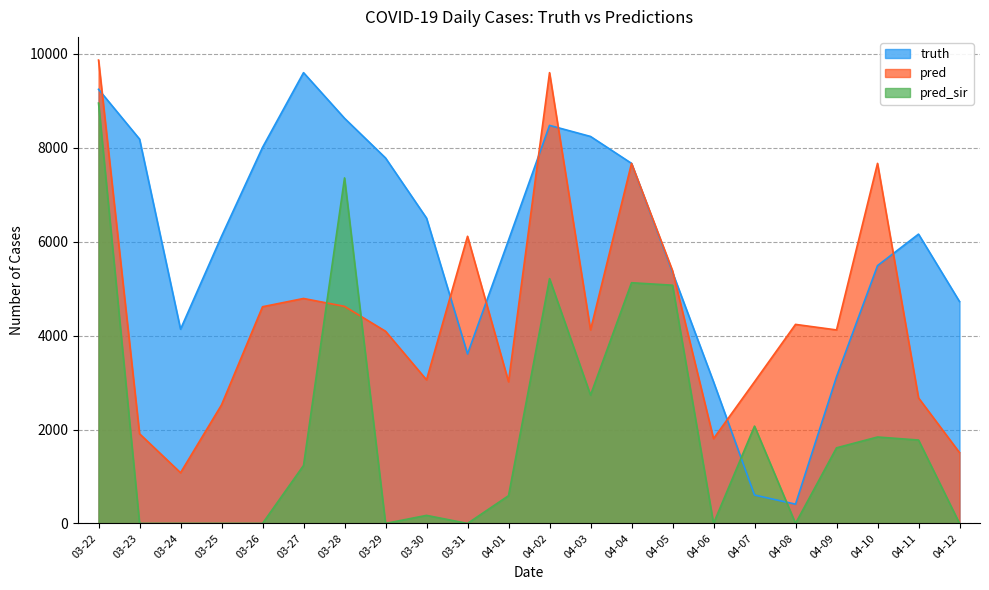

What is the value of the pred point at the 17th from the left?

3016.5